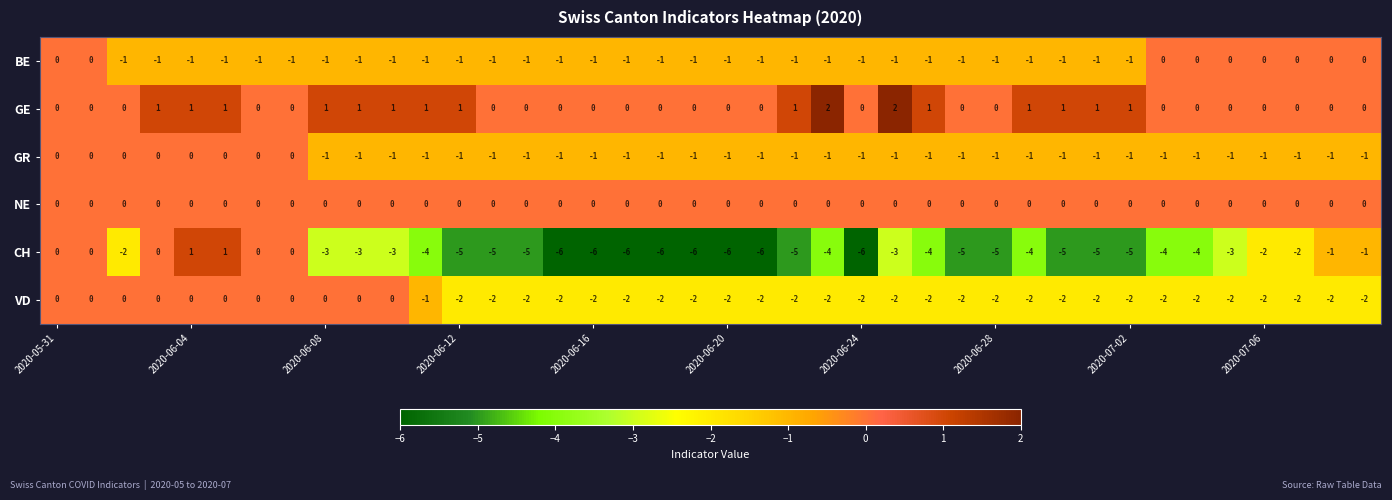

Which series has the largest range (max minus min)?

CH